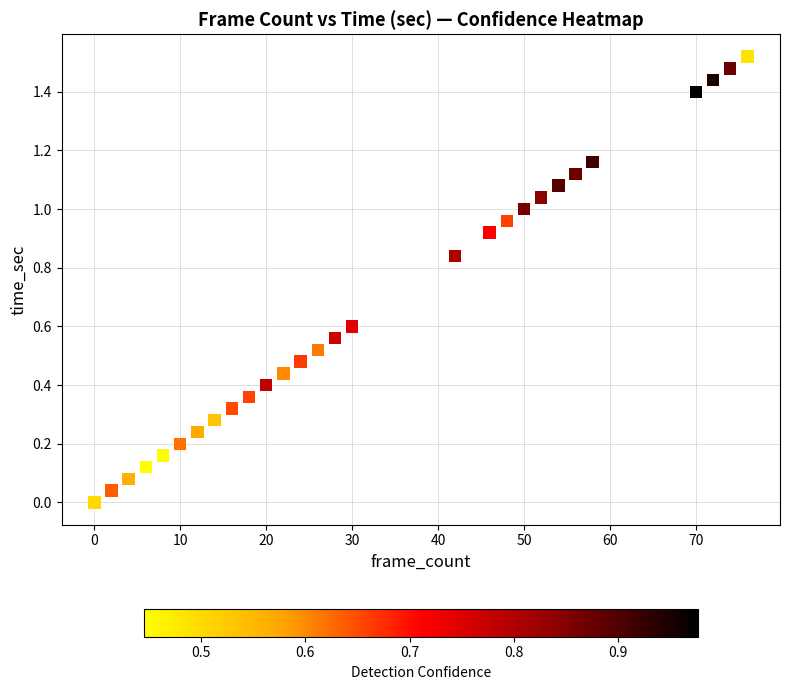

What is the range of X values (max minus min)?

76.0